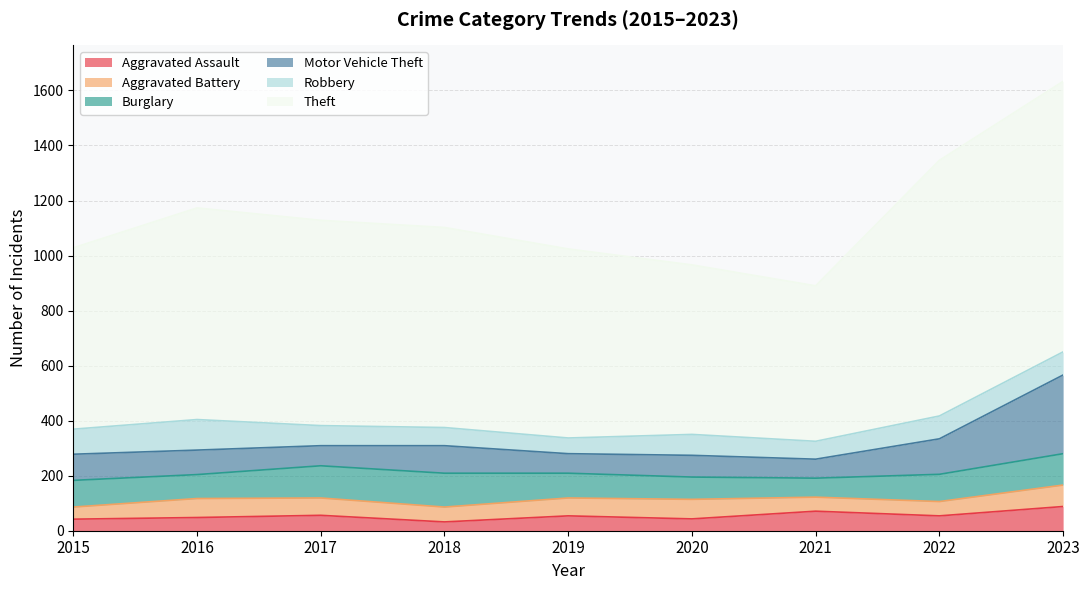

Which series changed the most between 2015 and 2022?

Theft